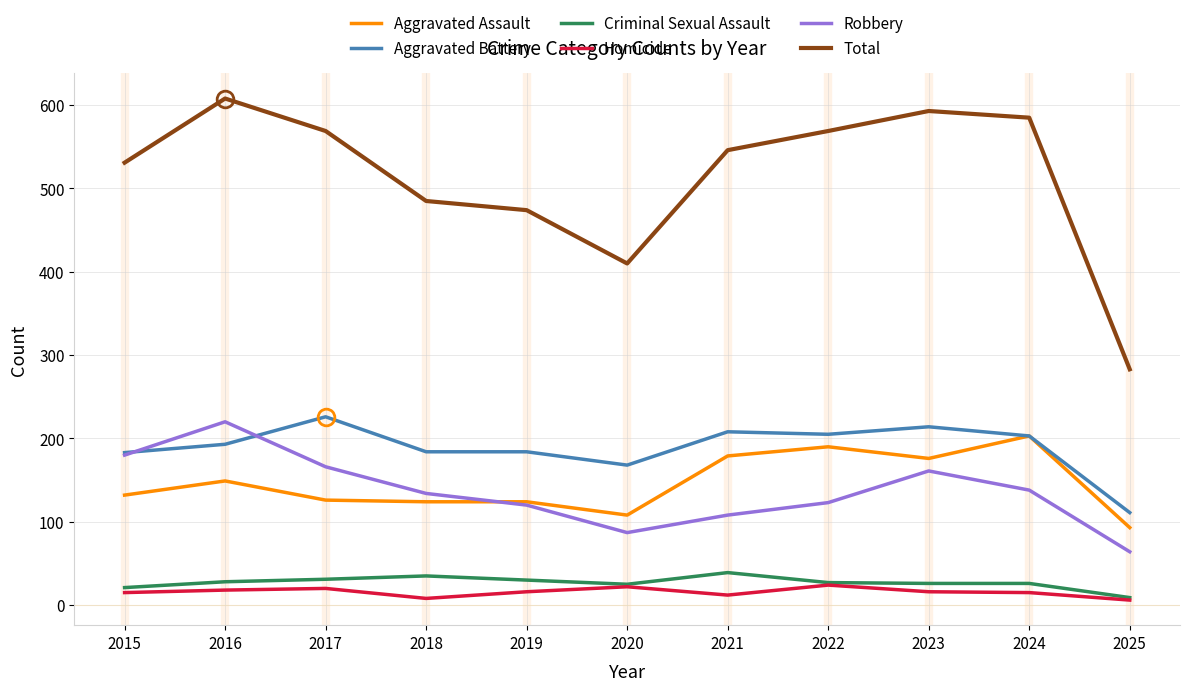

Read the Robbery value at 2020.

87